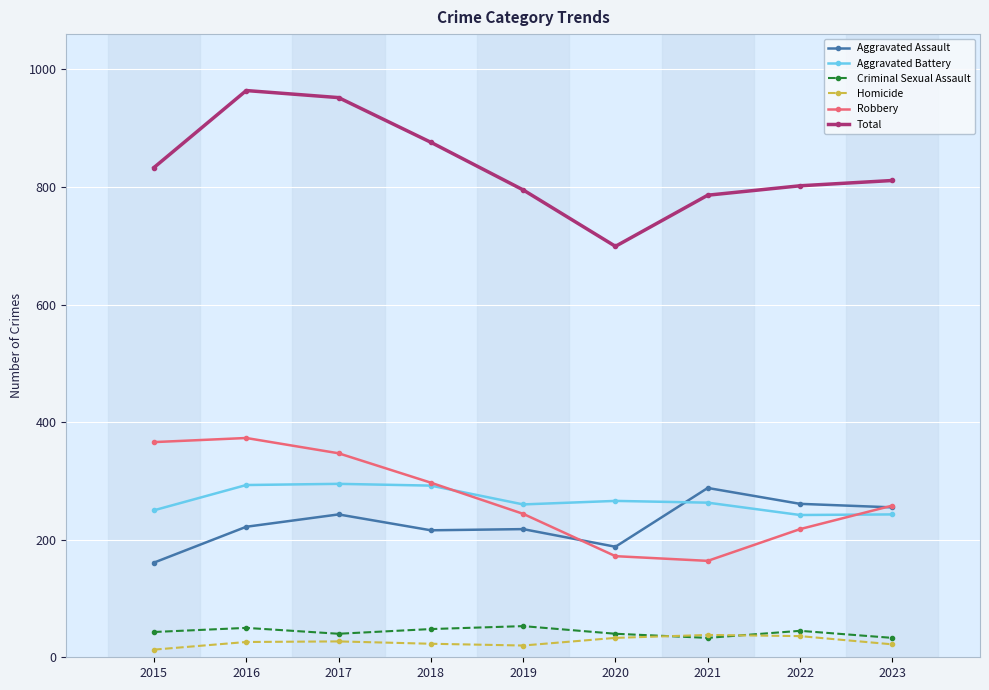

What is the average value of the Total series?

835